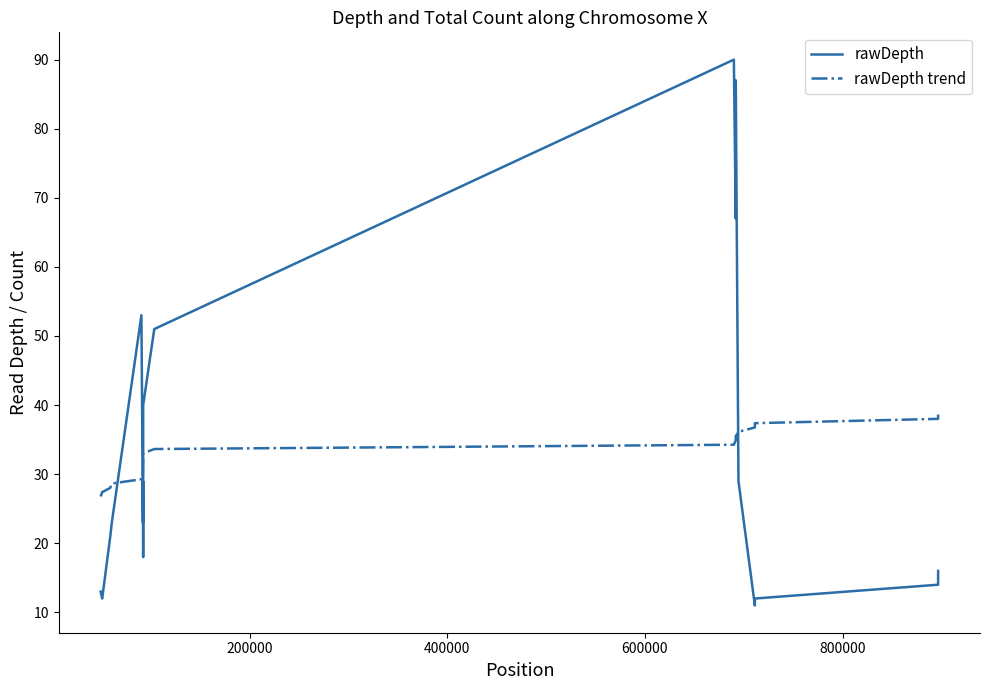

True or false: rawDepth trend and rawDepth cross at least once.

True